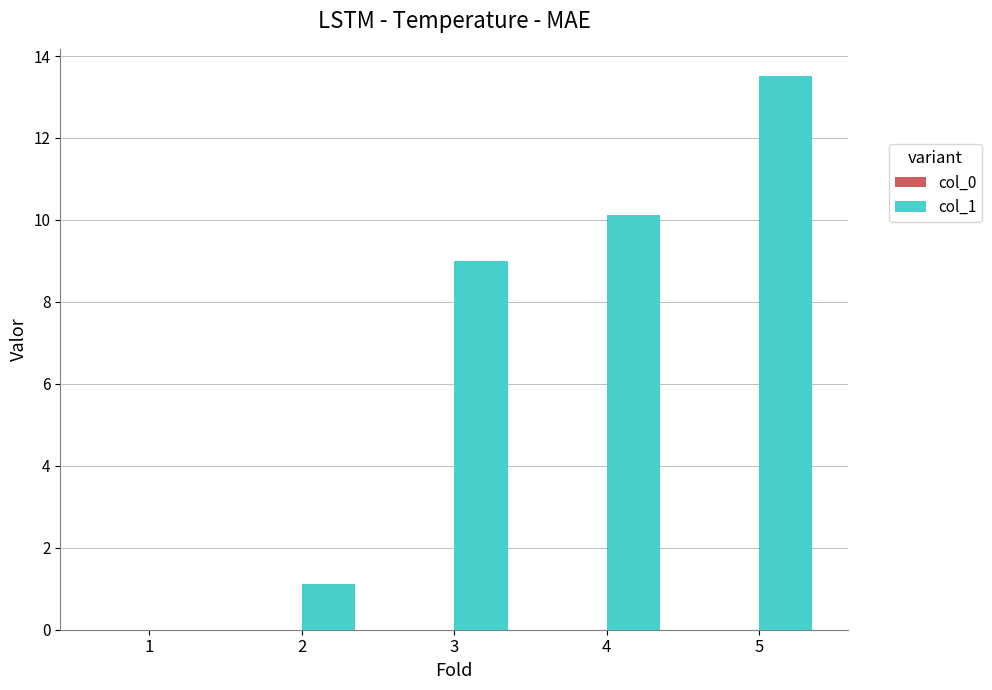

Reading right to left, list all the values displayed in this chart.

5=13.5	4=10.1	3=9.0	2=1.1	1=0.0